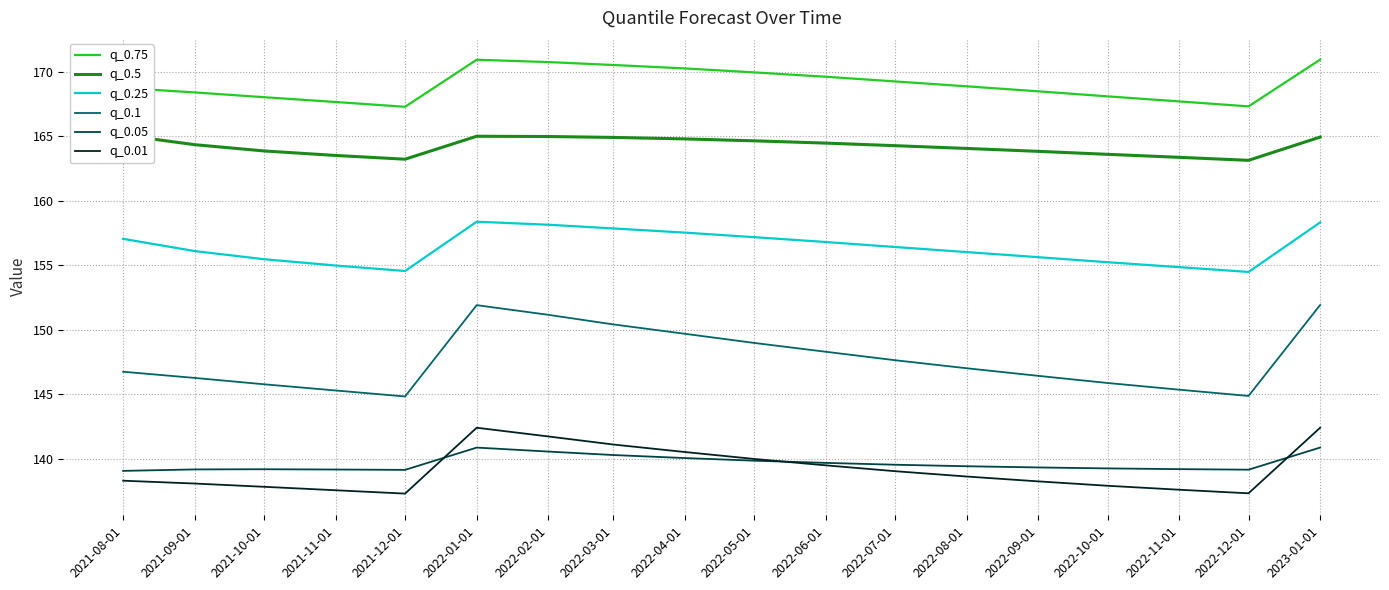

Reading right to left, extract all data points from this chart.

q_0.75: 2023-01-01=170.9	2022-12-01=167.3	2022-11-01=167.7	2022-10-01=168.1	2022-09-01=168.5	2022-08-01=168.9	2022-07-01=169.2	2022-06-01=169.6	2022-05-01=169.9	2022-04-01=170.2	2022-03-01=170.5	2022-02-01=170.7	2022-01-01=170.9	2021-12-01=167.3	2021-11-01=167.6	2021-10-01=168.0	2021-09-01=168.4	2021-08-01=168.7
q_0.5: 2023-01-01=164.9	2022-12-01=163.1	2022-11-01=163.4	2022-10-01=163.6	2022-09-01=163.8	2022-08-01=164.0	2022-07-01=164.3	2022-06-01=164.5	2022-05-01=164.6	2022-04-01=164.8	2022-03-01=164.9	2022-02-01=165.0	2022-01-01=165.0	2021-12-01=163.2	2021-11-01=163.5	2021-10-01=163.8	2021-09-01=164.3	2021-08-01=165.1
q_0.25: 2023-01-01=158.3	2022-12-01=154.5	2022-11-01=154.8	2022-10-01=155.2	2022-09-01=155.6	2022-08-01=156.0	2022-07-01=156.4	2022-06-01=156.8	2022-05-01=157.2	2022-04-01=157.5	2022-03-01=157.8	2022-02-01=158.1	2022-01-01=158.4	2021-12-01=154.5	2021-11-01=155.0	2021-10-01=155.5	2021-09-01=156.1	2021-08-01=157.0
q_0.1: 2023-01-01=151.9	2022-12-01=144.9	2022-11-01=145.3	2022-10-01=145.9	2022-09-01=146.4	2022-08-01=147.0	2022-07-01=147.6	2022-06-01=148.3	2022-05-01=149.0	2022-04-01=149.7	2022-03-01=150.4	2022-02-01=151.1	2022-01-01=151.9	2021-12-01=144.8	2021-11-01=145.3	2021-10-01=145.8	2021-09-01=146.2	2021-08-01=146.7
q_0.05: 2023-01-01=140.8	2022-12-01=139.1	2022-11-01=139.2	2022-10-01=139.2	2022-09-01=139.3	2022-08-01=139.4	2022-07-01=139.5	2022-06-01=139.7	2022-05-01=139.8	2022-04-01=140.0	2022-03-01=140.3	2022-02-01=140.5	2022-01-01=140.8	2021-12-01=139.1	2021-11-01=139.1	2021-10-01=139.2	2021-09-01=139.2	2021-08-01=139.0
q_0.01: 2023-01-01=142.4	2022-12-01=137.3	2022-11-01=137.6	2022-10-01=137.9	2022-09-01=138.2	2022-08-01=138.6	2022-07-01=139.0	2022-06-01=139.5	2022-05-01=140.0	2022-04-01=140.5	2022-03-01=141.1	2022-02-01=141.7	2022-01-01=142.4	2021-12-01=137.3	2021-11-01=137.5	2021-10-01=137.8	2021-09-01=138.1	2021-08-01=138.3